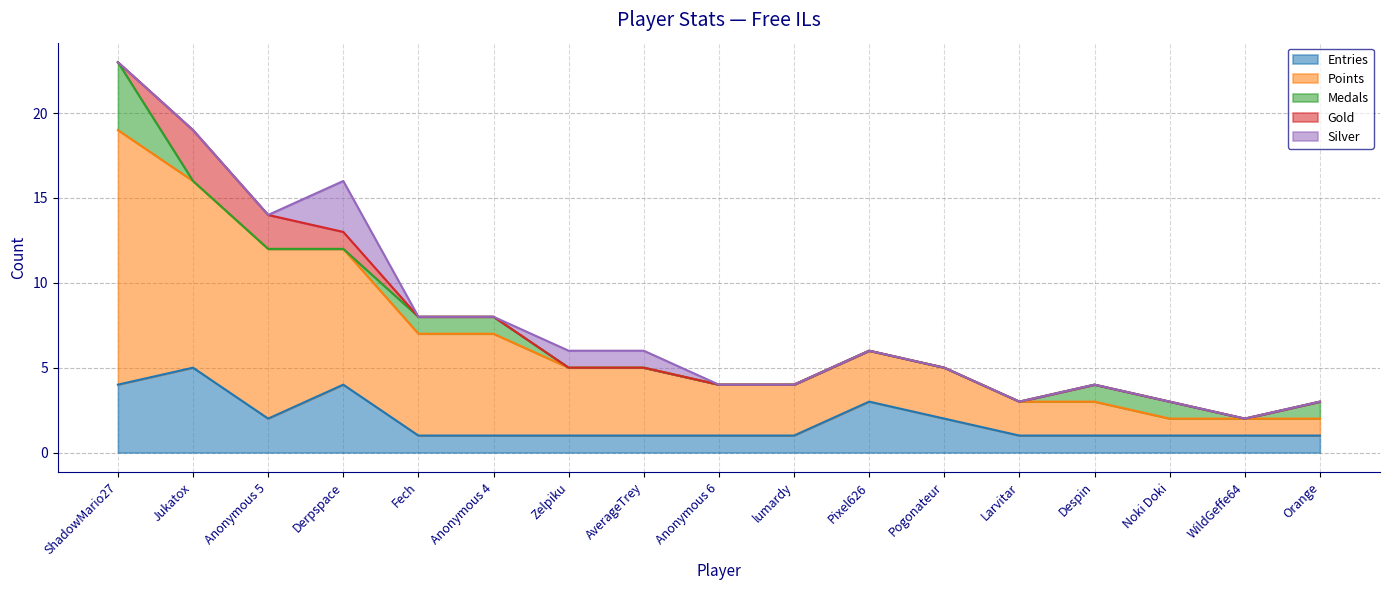

What is the average value of the Entries series?

2